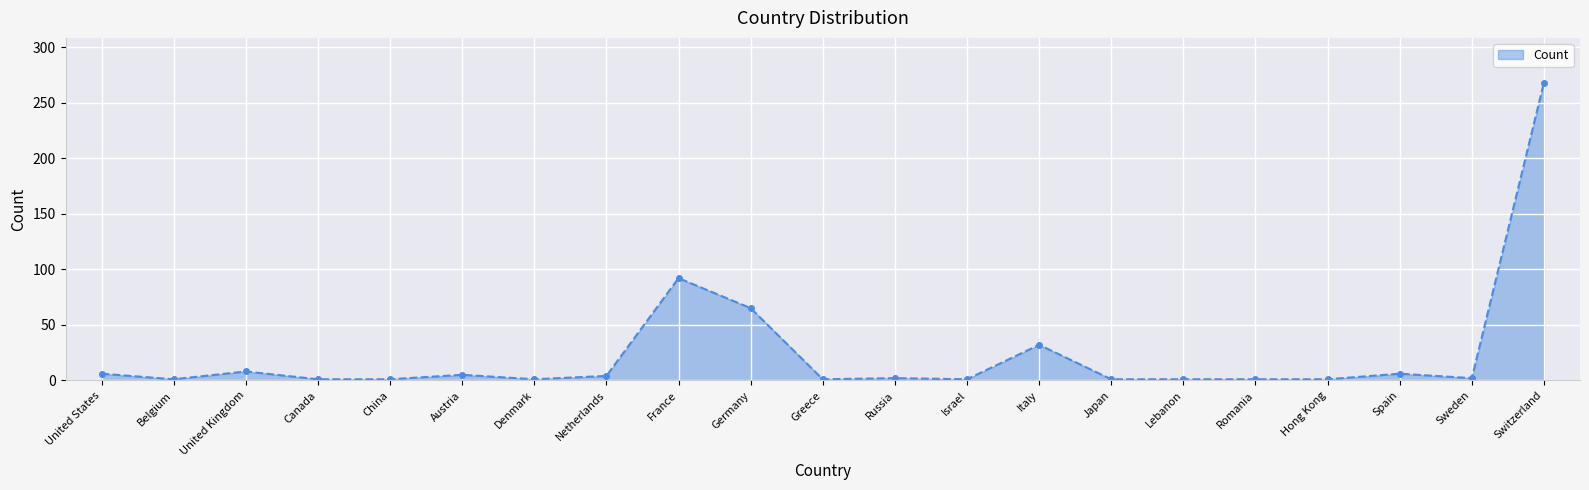

Which label corresponds to the largest value in the chart?

Switzerland